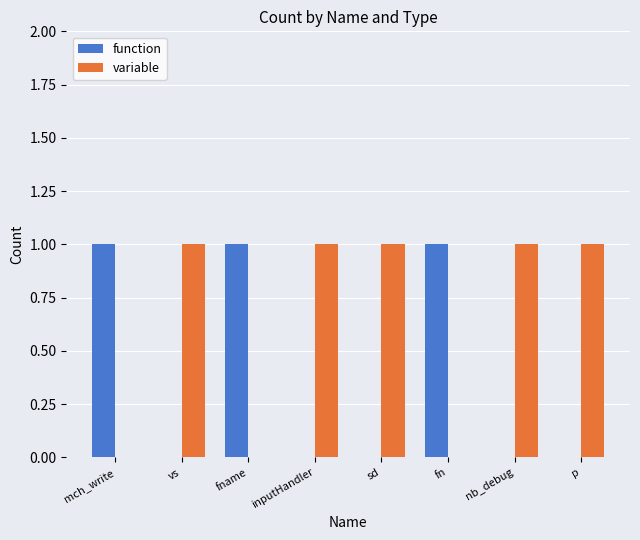

Count the number of categories in the chart.

8